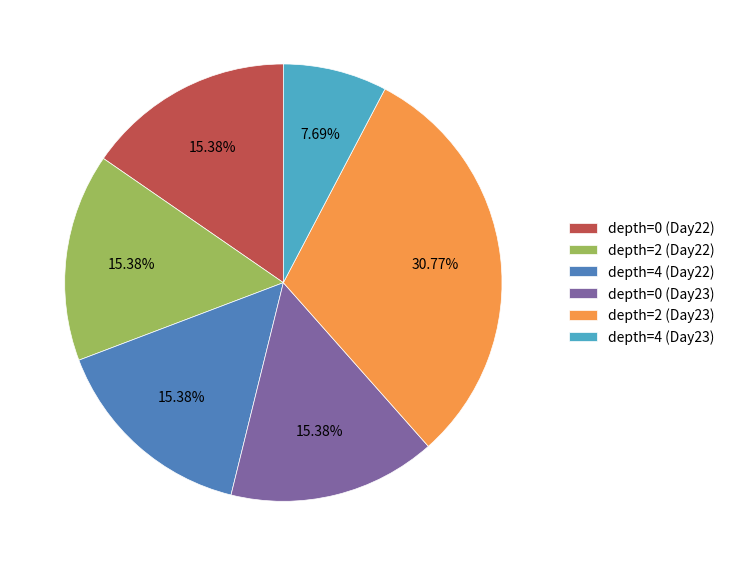

Does any single category account for the majority?

No